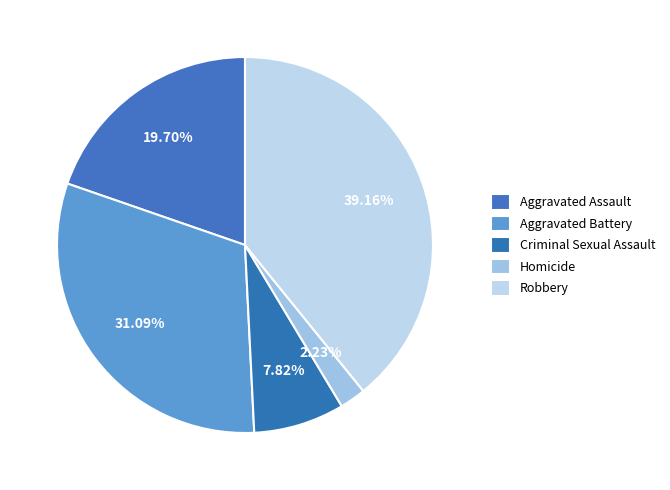

What is the smallest slice in the pie chart?

Homicide